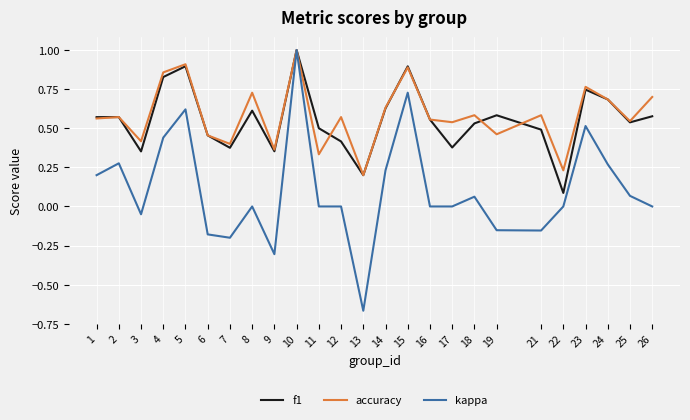

At which category is the sum across all series the highest?

10